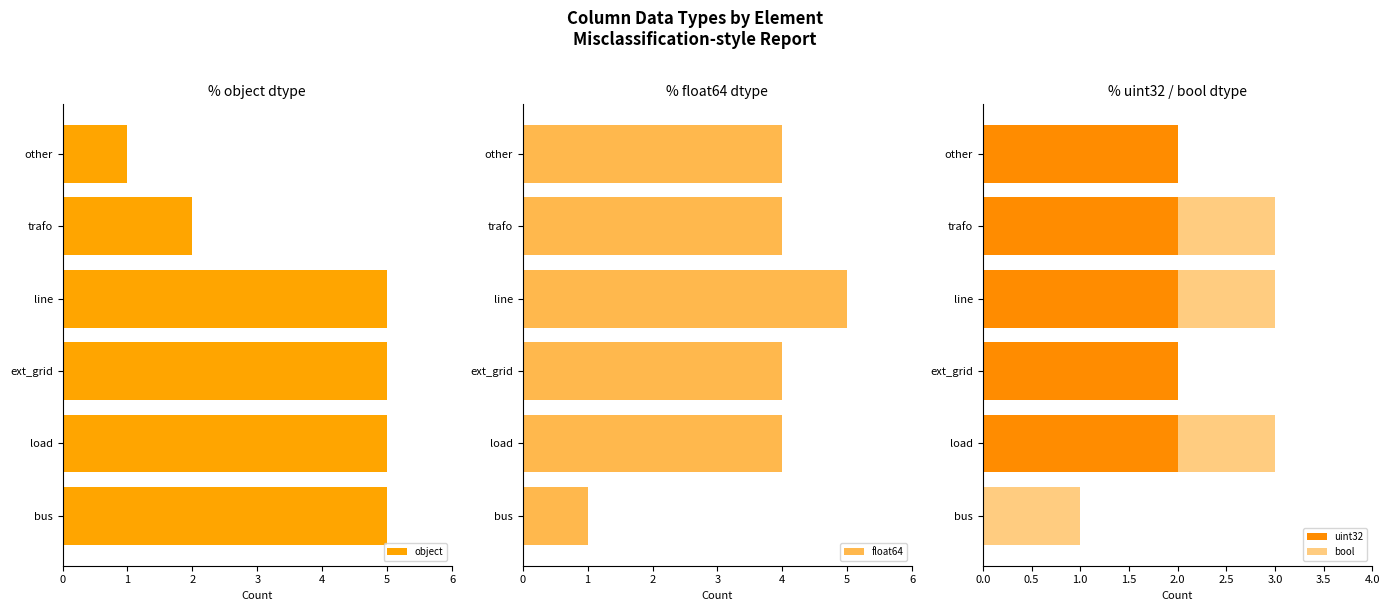

How many uint32 values are between 2 and 3?

5